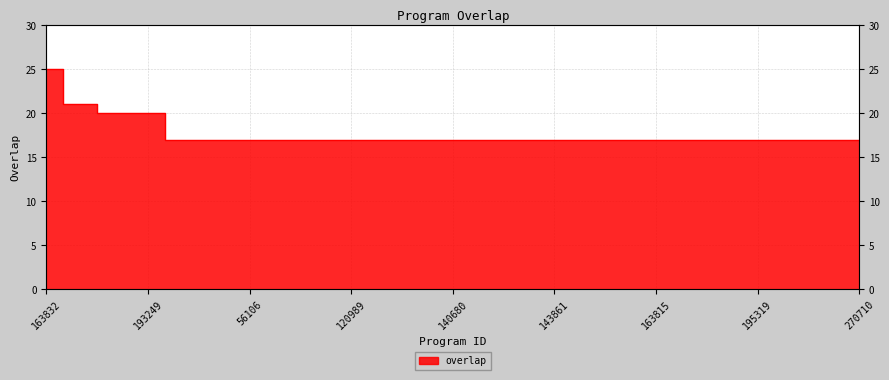

How many distinct data groups are displayed?

1